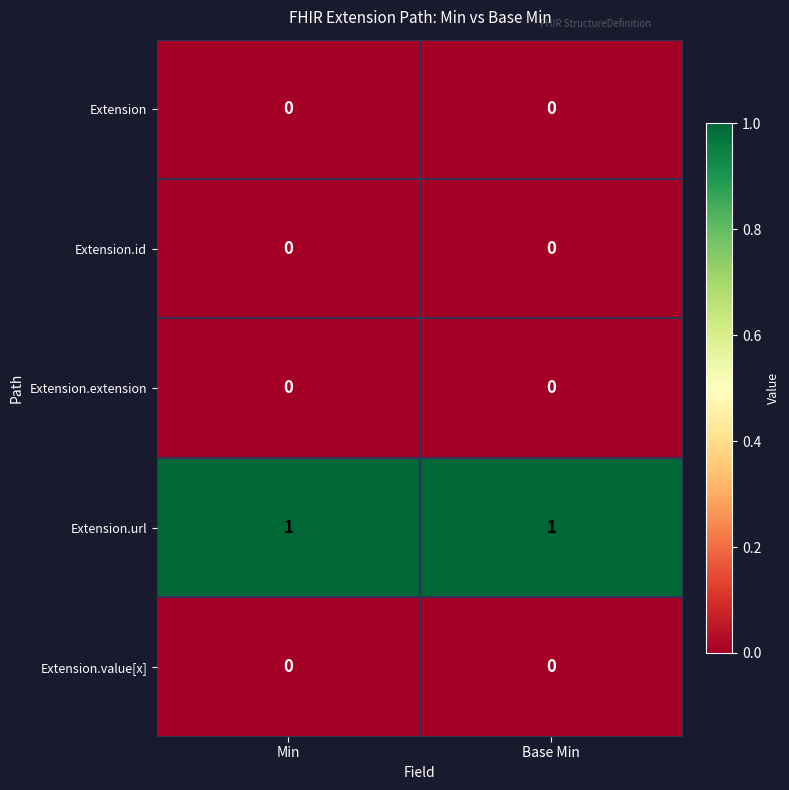

Reading left to right, extract all data points from this chart.

Extension: 0	0
Extension.id: 0	0
Extension.extension: 0	0
Extension.url: 1	1
Extension.value[x]: 0	0